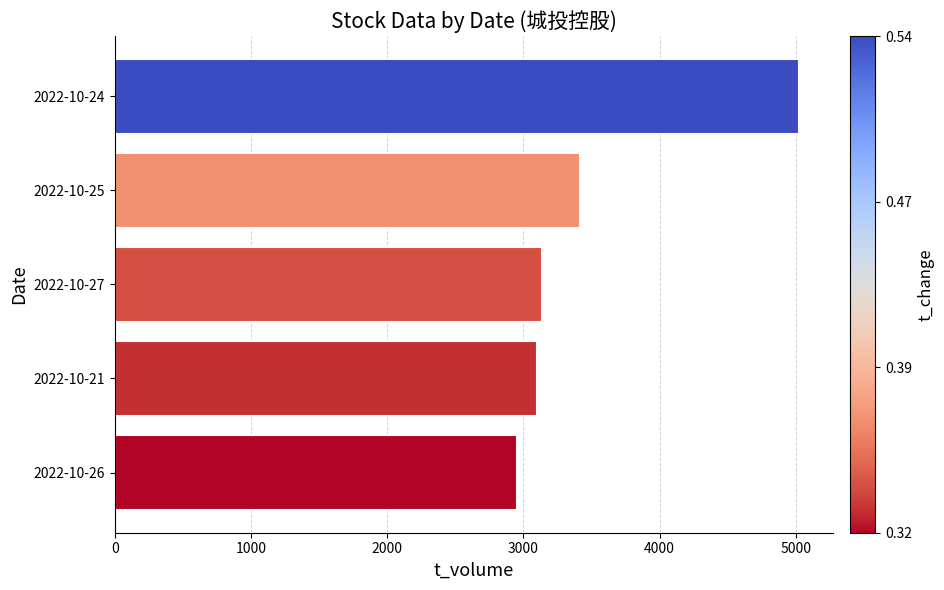

What is the sum of all values?

17628